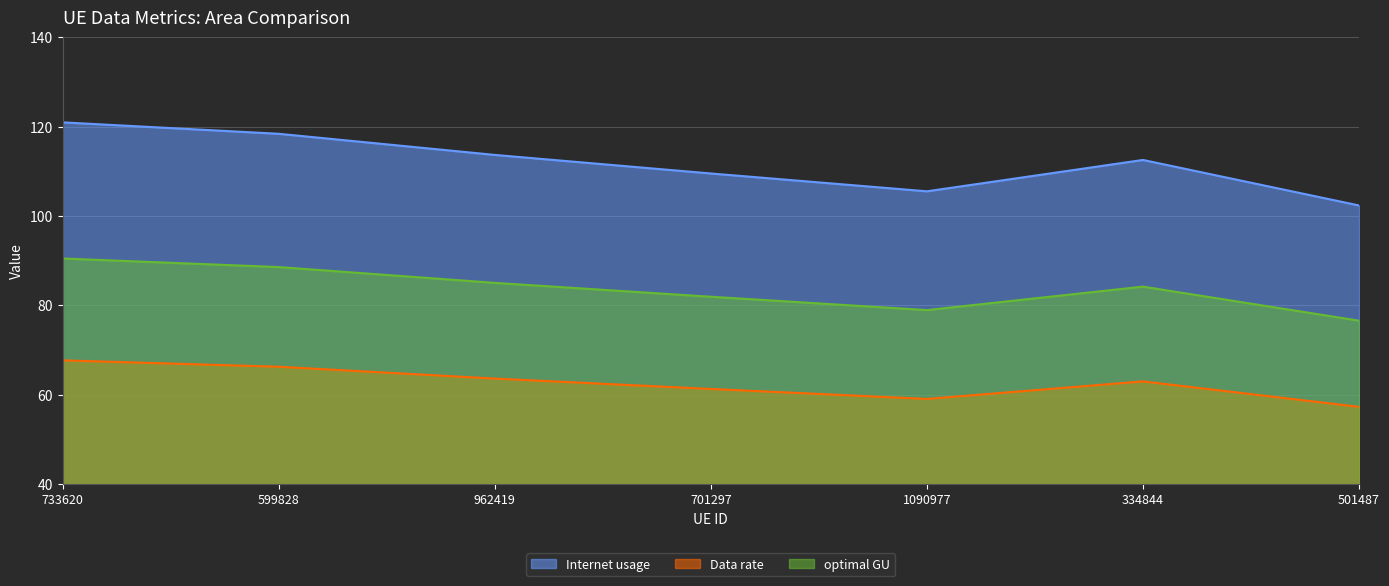

How many distinct data groups are displayed?

3